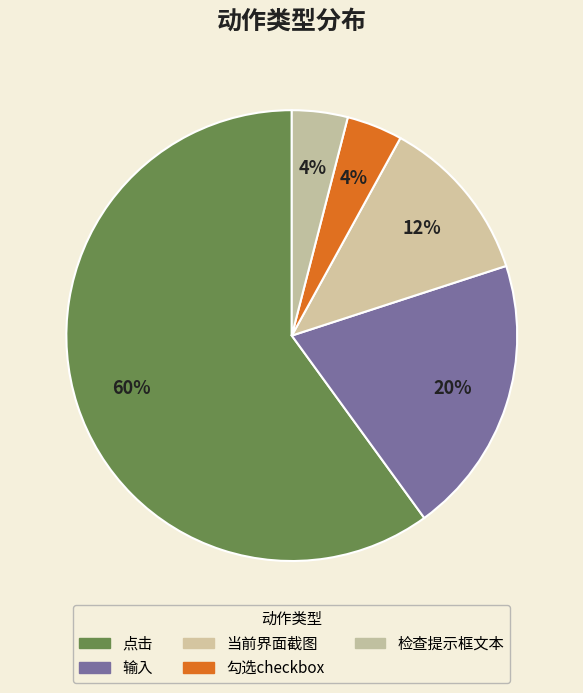

What percentage is the 点击 slice, to the nearest percent?

60%